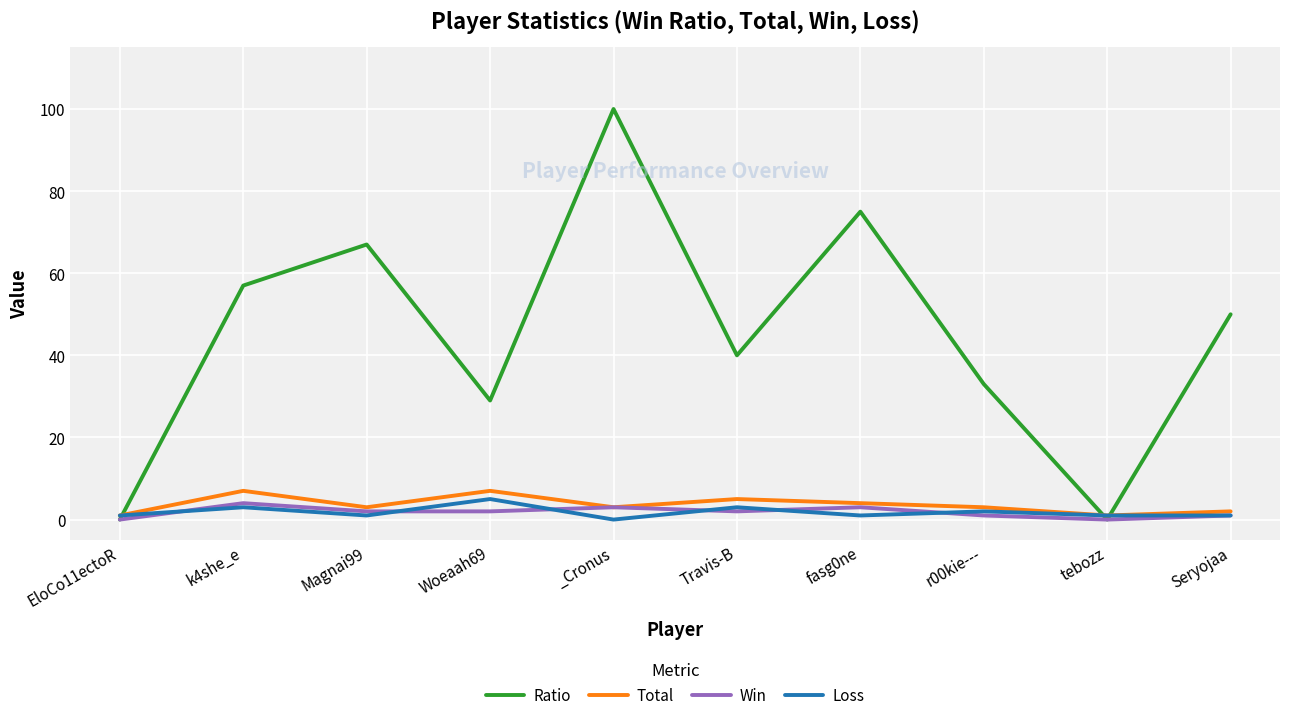

What is the difference between the Win values at k4she_e and fasg0ne?

1